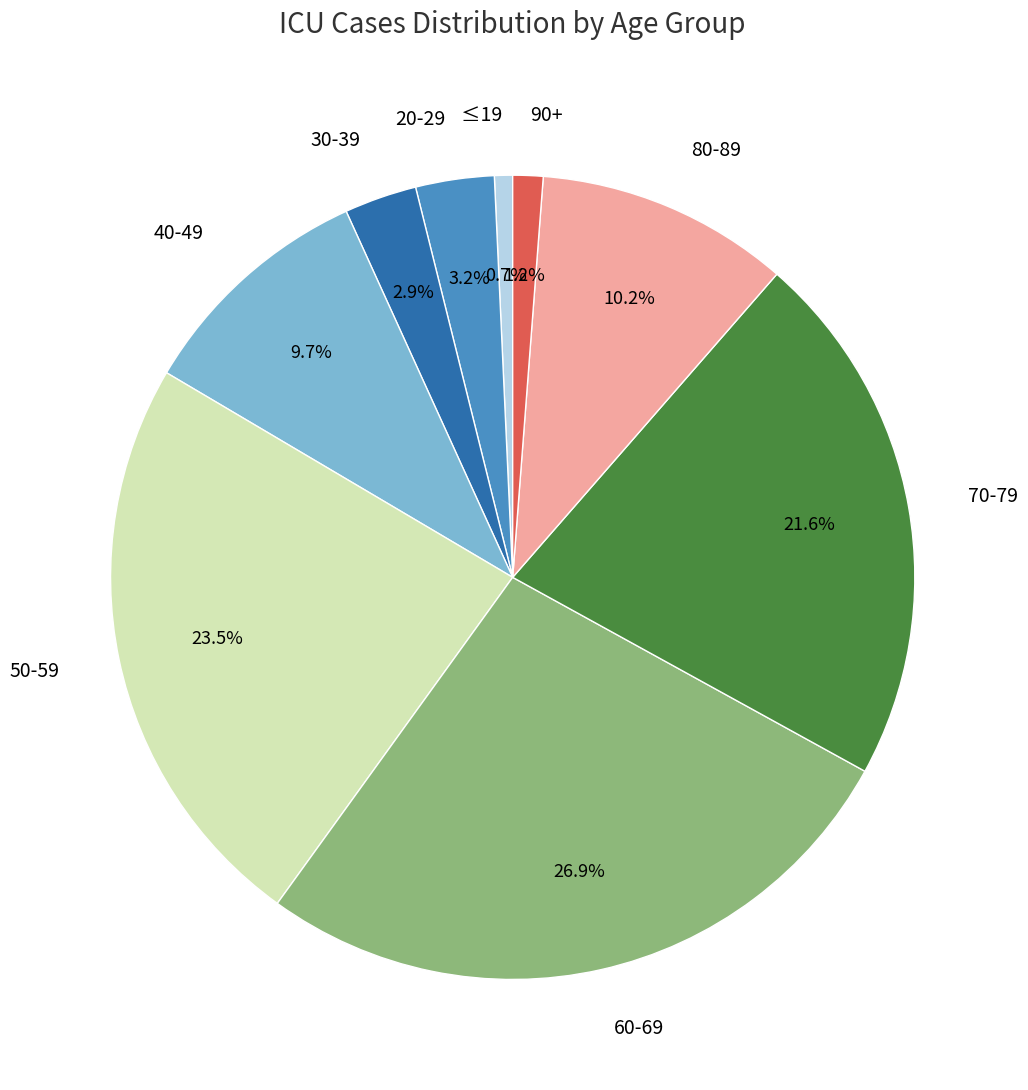

What portion of the pie excludes 70-79?

78.4%